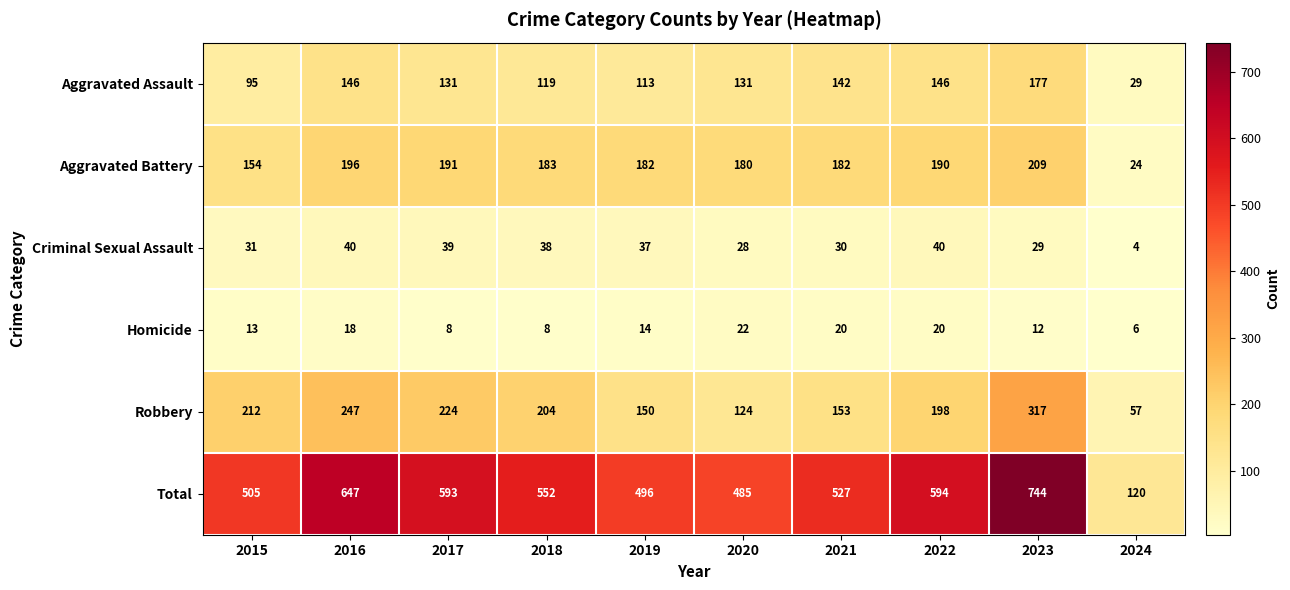

List the series in order of their peak value, highest first.

Total, Robbery, Aggravated Battery, Aggravated Assault, Criminal Sexual Assault, Homicide